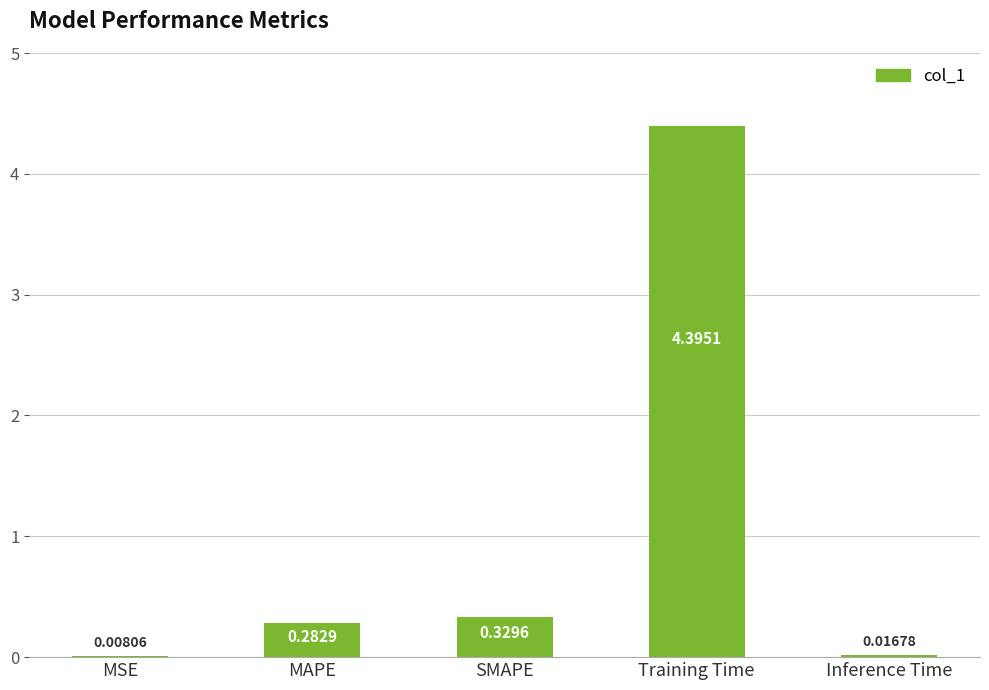

What is the change in value from MAPE to Inference Time?

-0.3